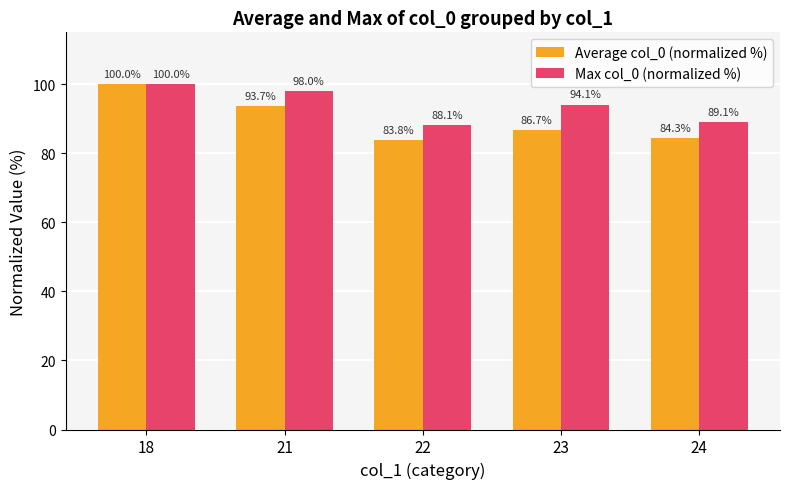

What is the minimum value for Average col_0 (normalized %)?

83.8